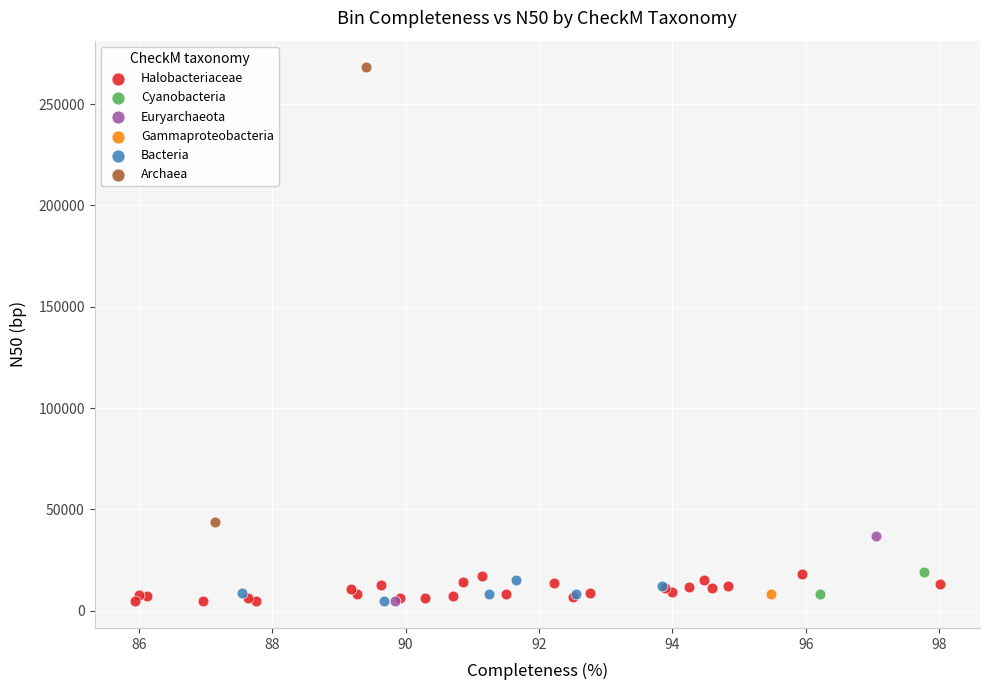

Which series reaches the maximum Y coordinate?

Archaea